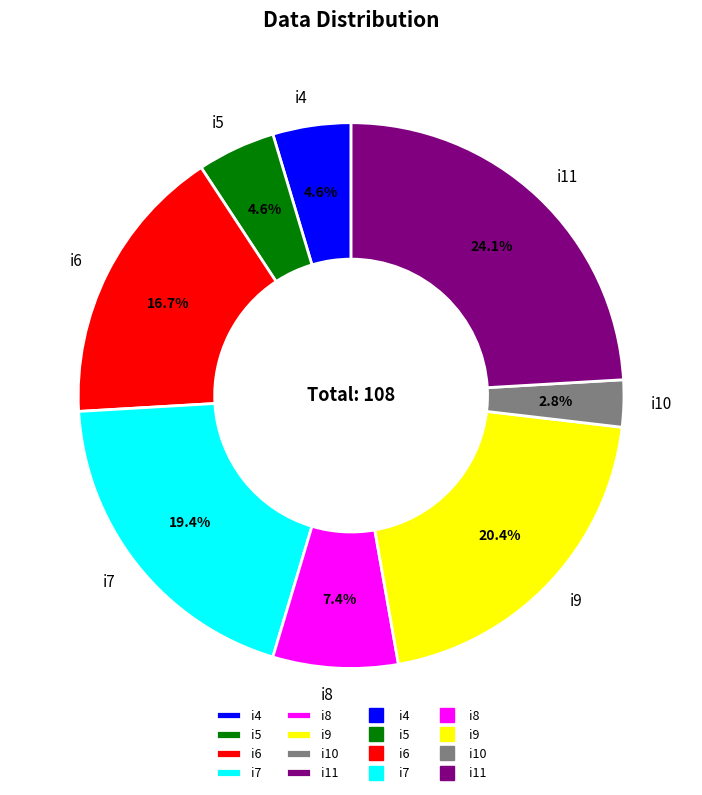

To the nearest percent, what is the difference between the largest and smallest slice percentages?

21%